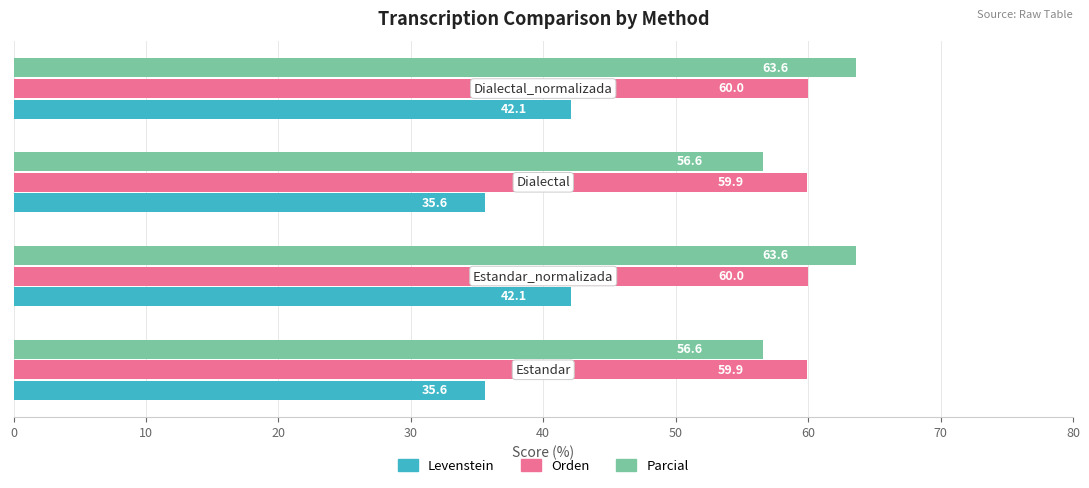

What is the sum of all Orden values?

239.8